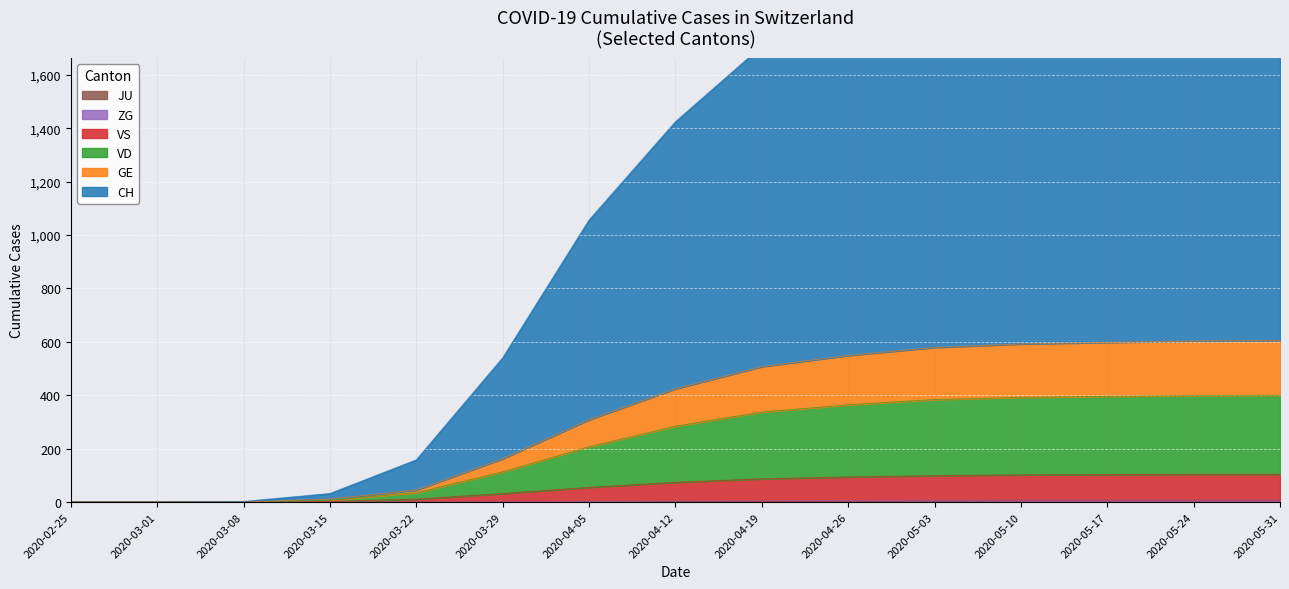

Reading left to right, what are all the values shown in this chart?

CH: 0	0	2	32	158	540	1056	1424	1707	1899	2029	2092	2118	2133	2145
GE: 0	0	0	11	45	162	308	424	507	549	579	592	598	603	605
VD: 0	0	0	7	35	113	207	284	337	364	384	392	396	399	400
VS: 0	0	0	2	11	32	55	74	87	94	99	102	103	104	104
ZG: 0	0	0	0	0	1	2	4	5	6	7	8	8	8	8
JU: 0	0	0	0	0	0	0	1	1	1	1	1	1	1	1